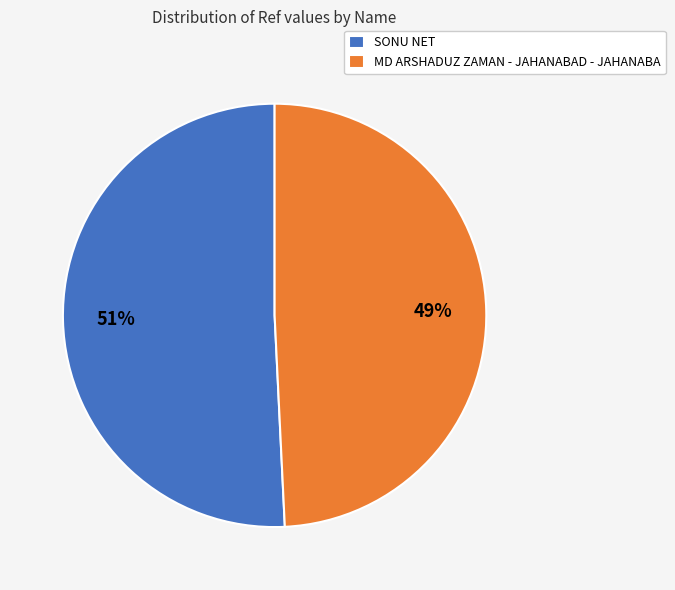

Is there any slice that represents more than half of the pie?

Yes